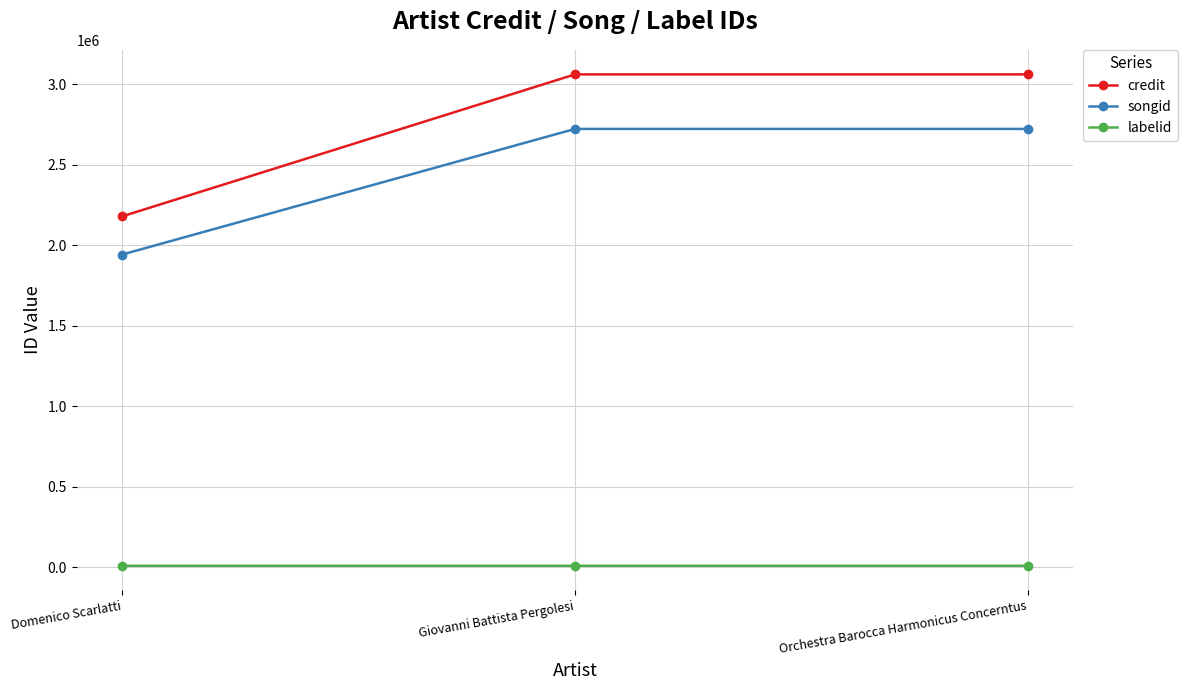

Which series has the largest total across all categories?

credit